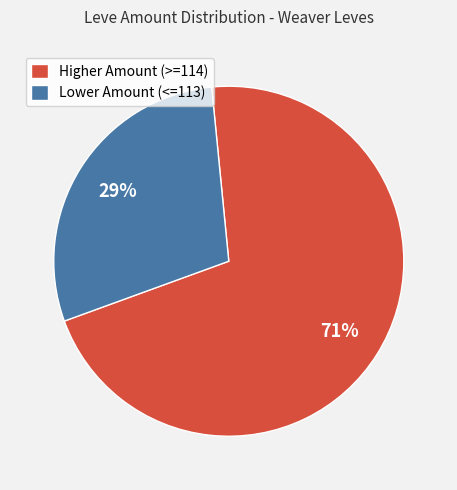

What percentage is the Lower Amount (<=113) slice, to the nearest percent?

29%